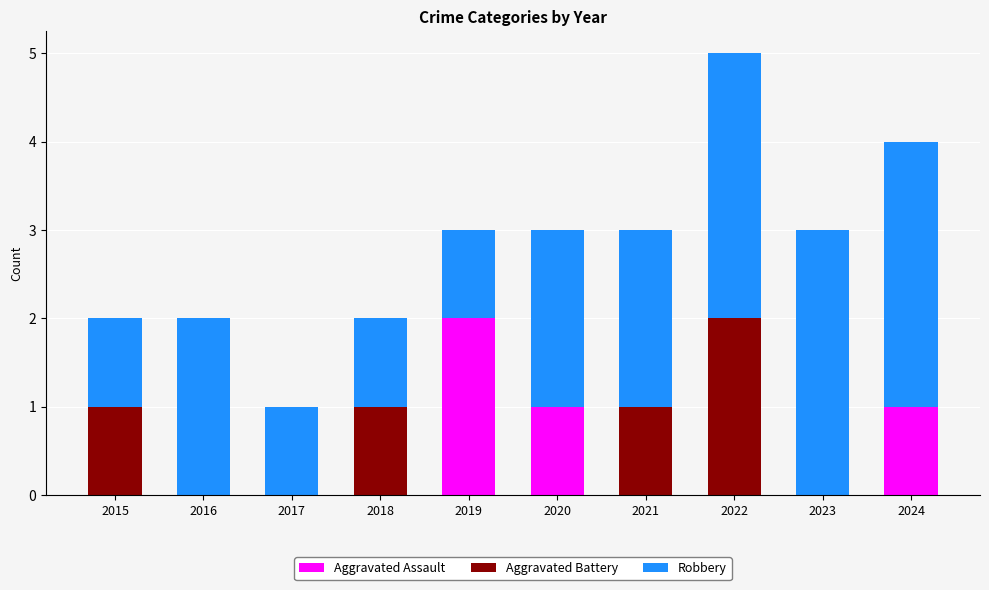

At which category is the sum across all series the highest?

2022